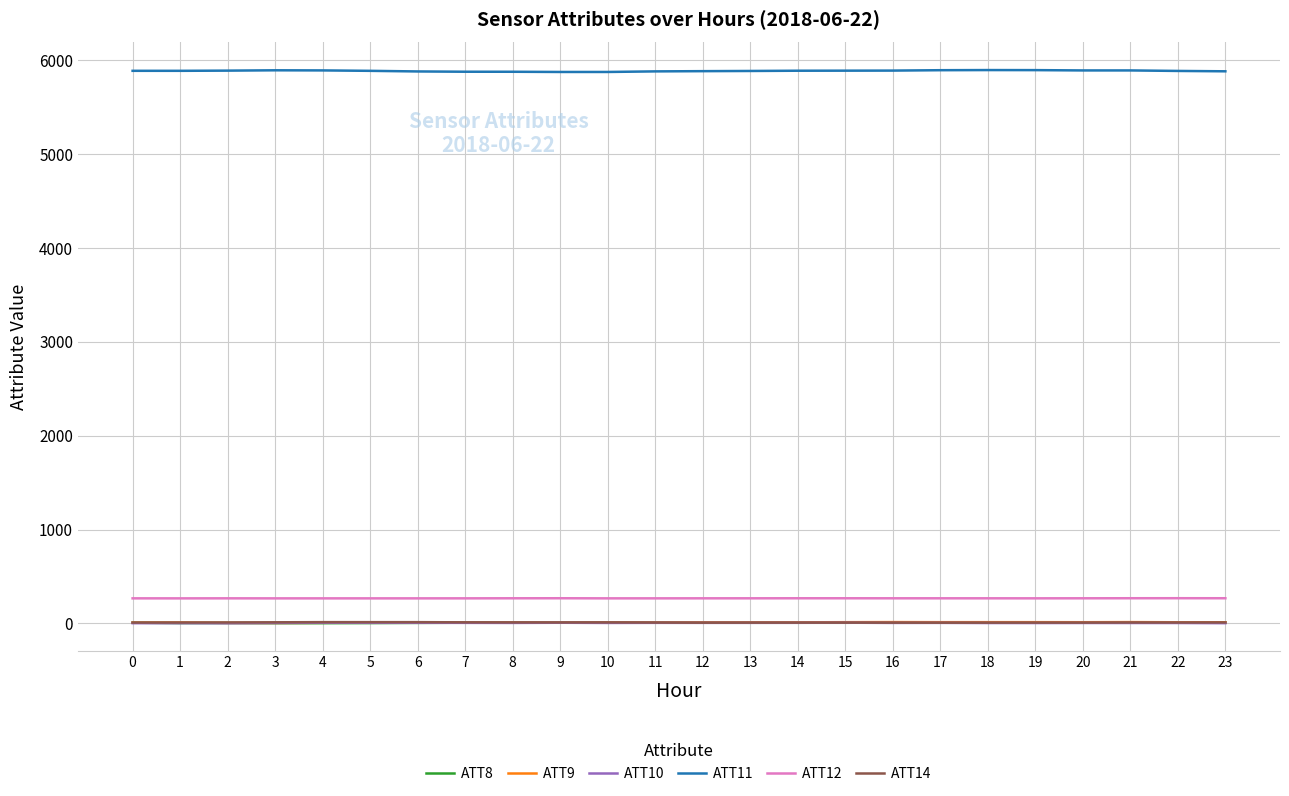

Which series has the largest total across all categories?

ATT11